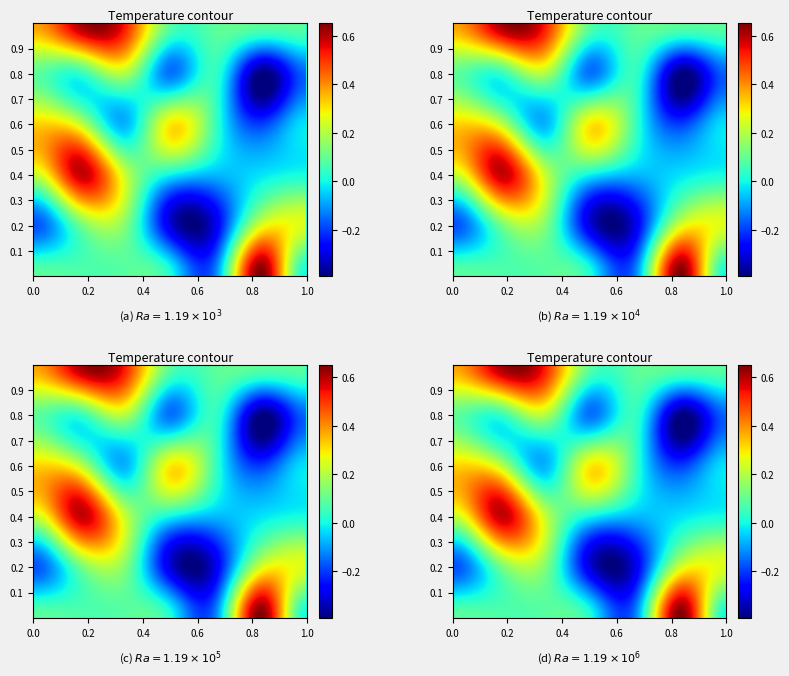

What is the minimum value shown in the chart?

-0.4